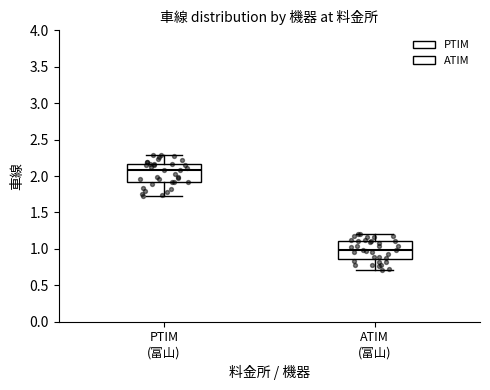

Reading left to right, read every box against the y-axis: the position of its median line, the range the box covers, and the ends of its whiskers. The values are not printed on the chart, so give them approximately, as read against the axis.

PTIM (富山): median 2.10, box 1.90 to 2.15, whiskers 1.75 to 2.30
ATIM (富山): median 1.00, box 0.85 to 1.10, whiskers 0.70 to 1.20